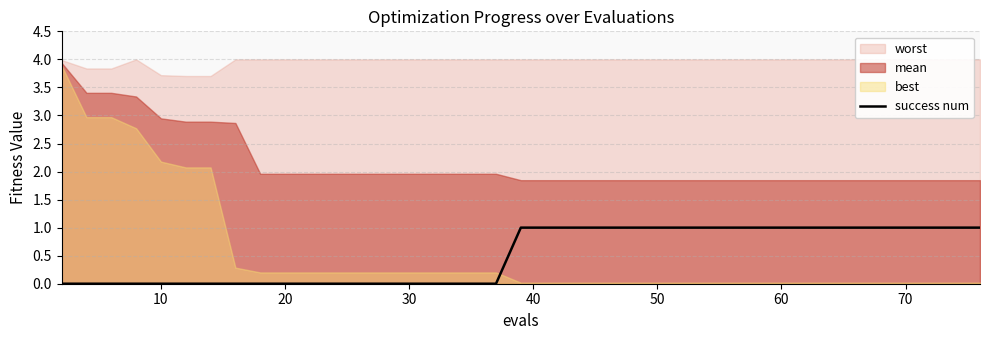

How many lines are shown in the chart?

1